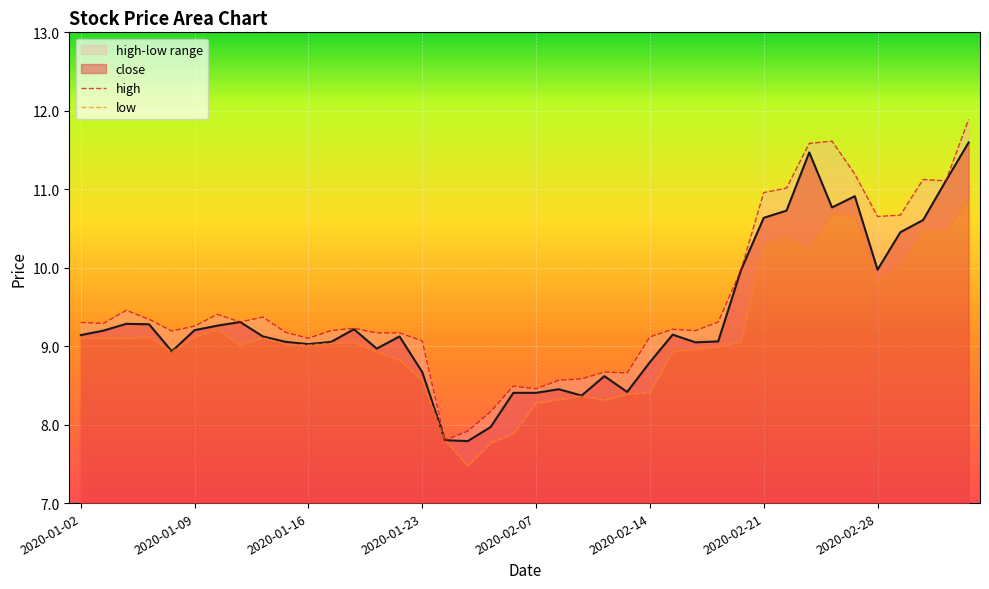

Rank the series by their average value, from lowest to highest.

low, close, high